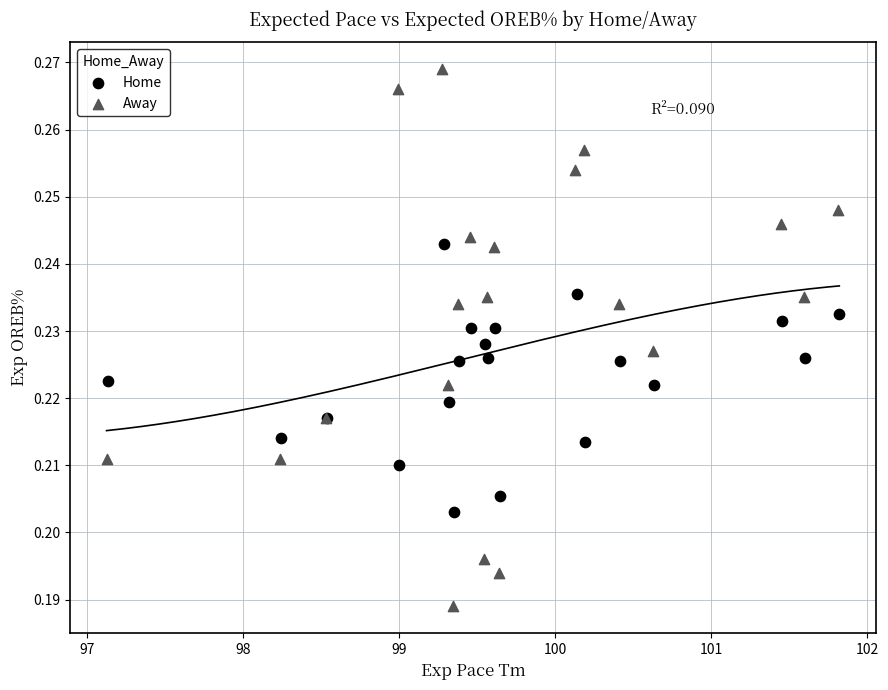

Which series reaches the minimum Y coordinate?

Away